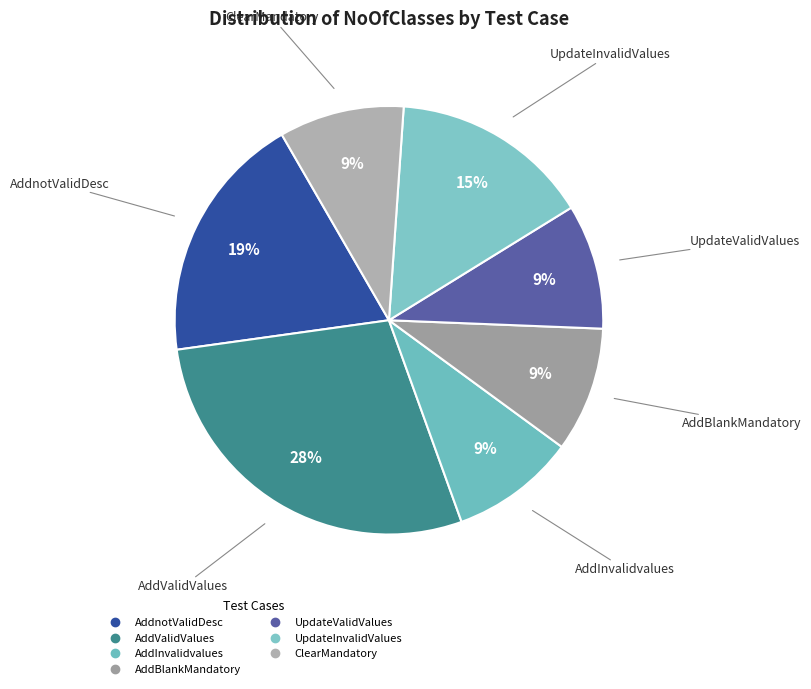

To the nearest percent, what percentage of the pie is ClearMandatory?

9%